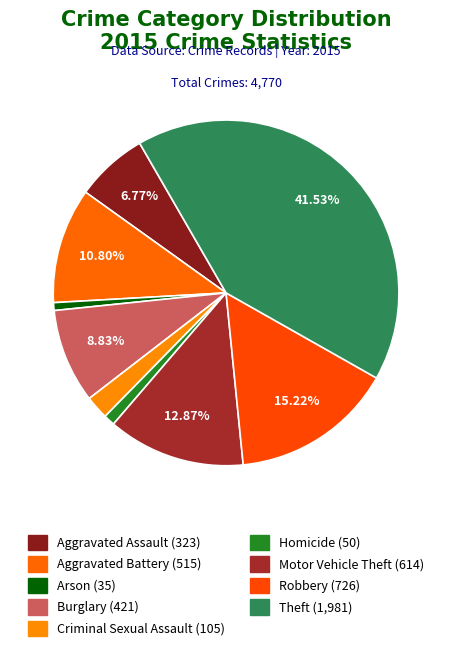

Is it true that Aggravated Assault is 1% of the pie?

False